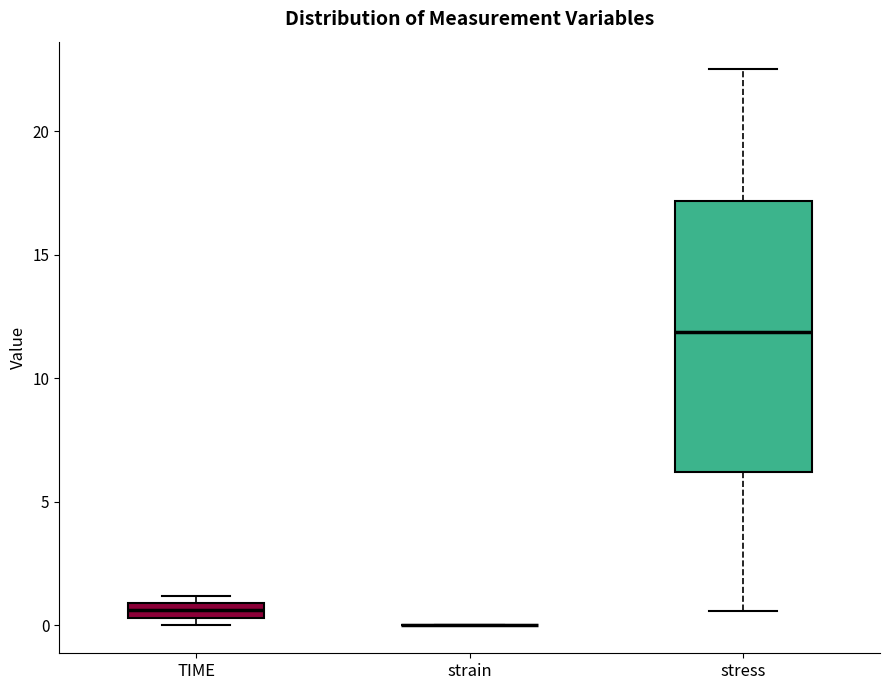

Comparing the boxes themselves (not the whiskers), which one is the tallest?

stress